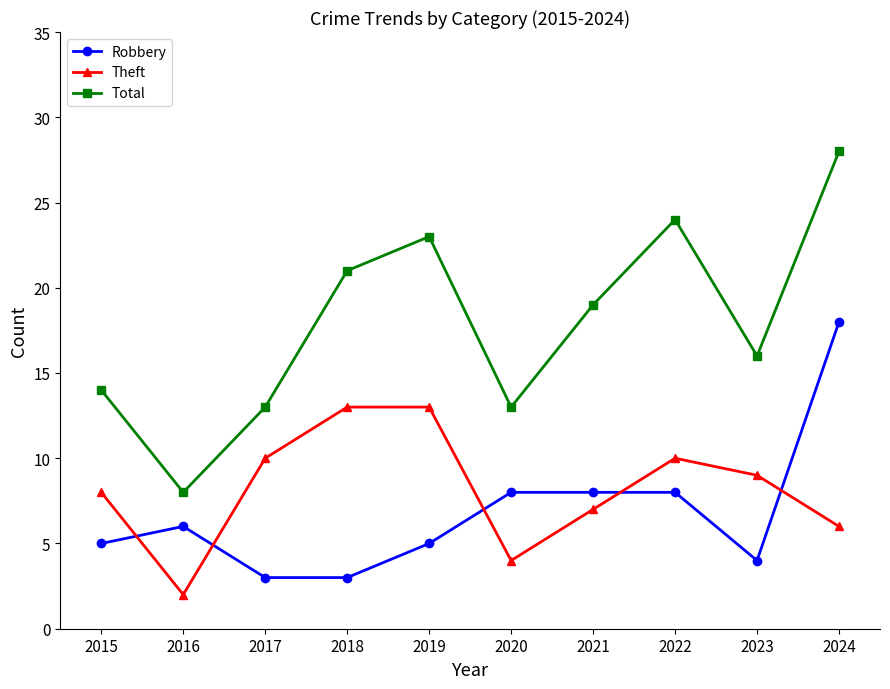

True or false: Theft and Total cross at least once.

False